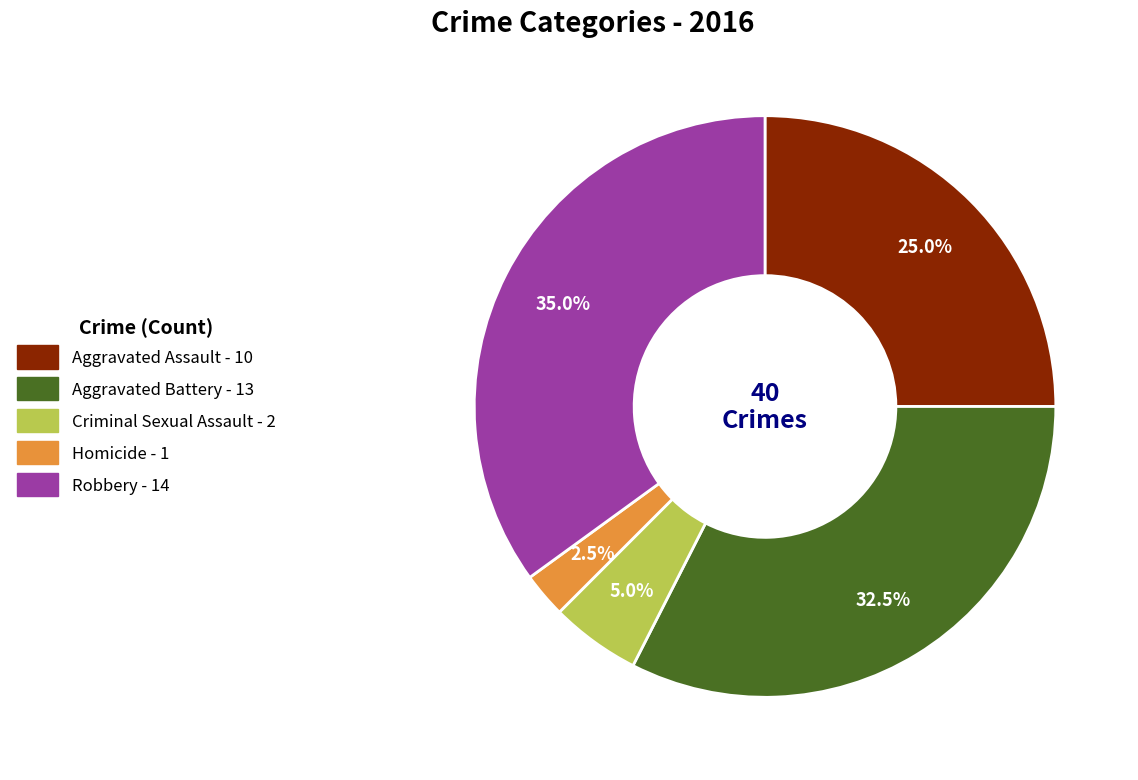

To the nearest percent, what is the difference between the Homicide and Robbery slice percentages?

32%